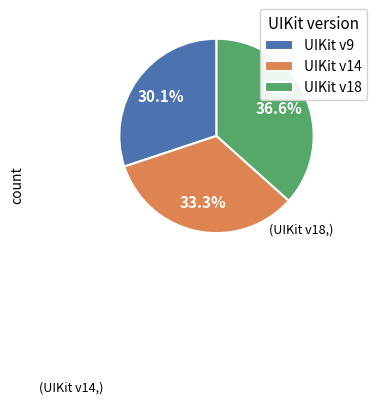

What percentage is NOT represented by UIKit v9?

69.9%